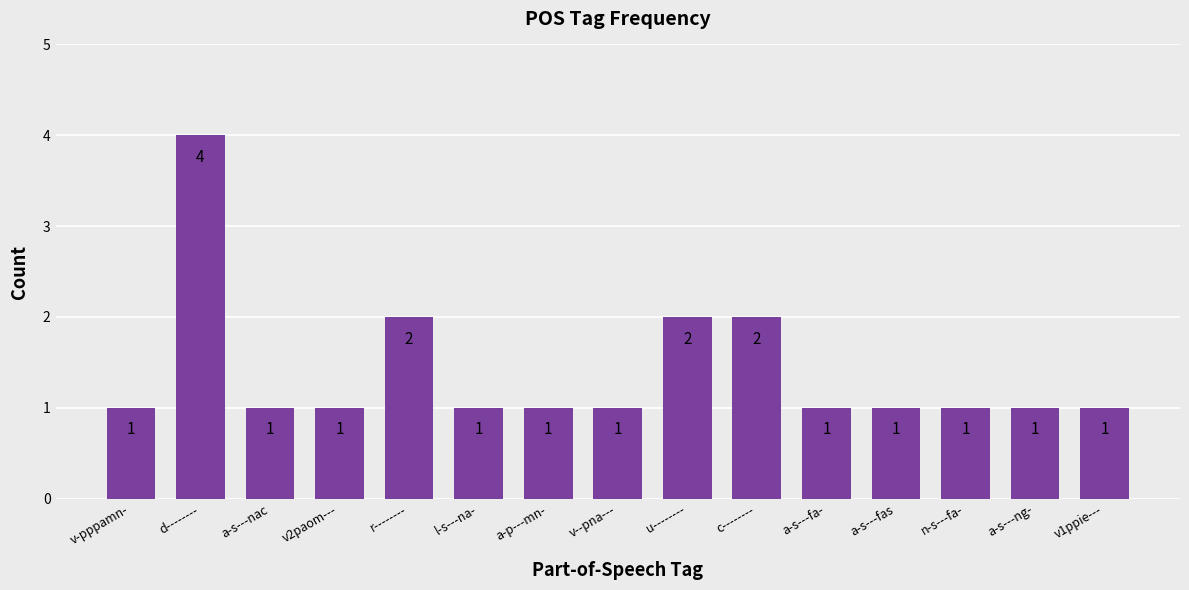

What is the label of the 11th bar from the right?

r--------